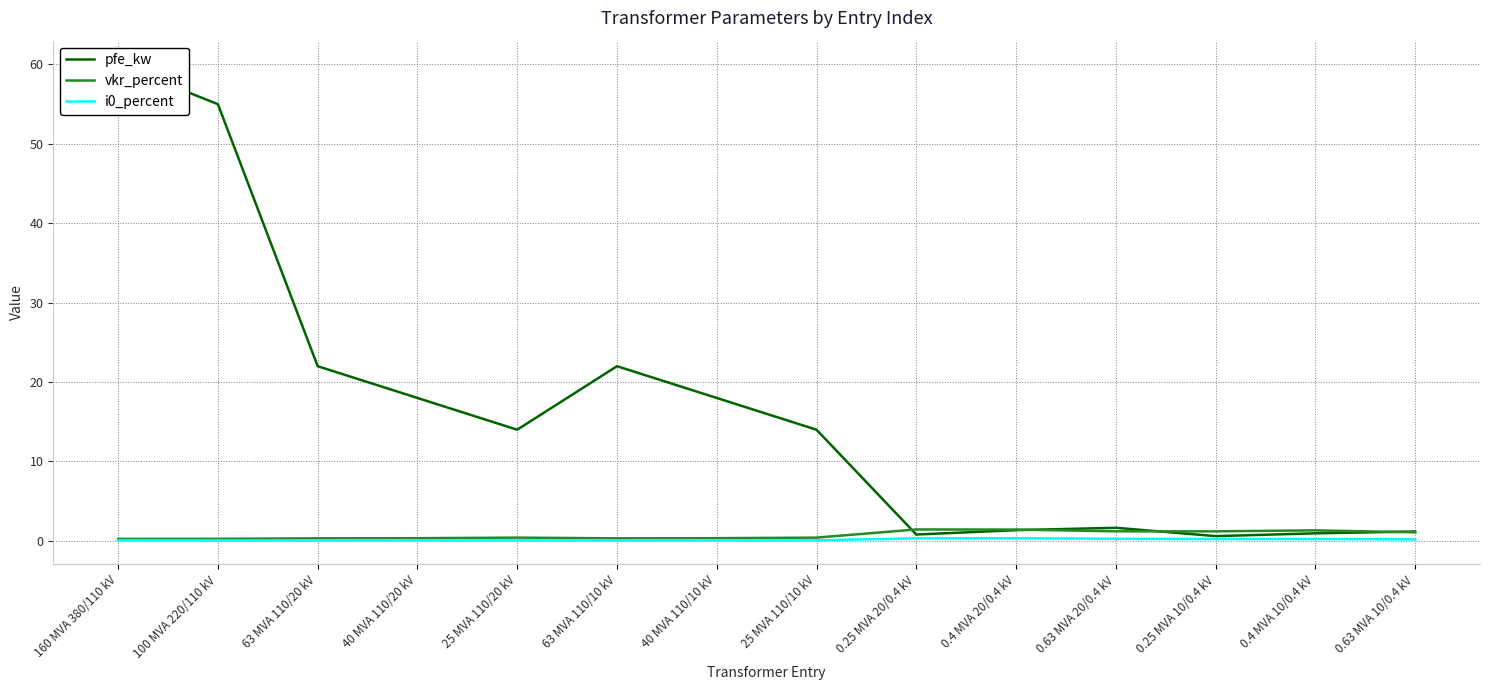

Does the chart have visible grid lines?

Yes